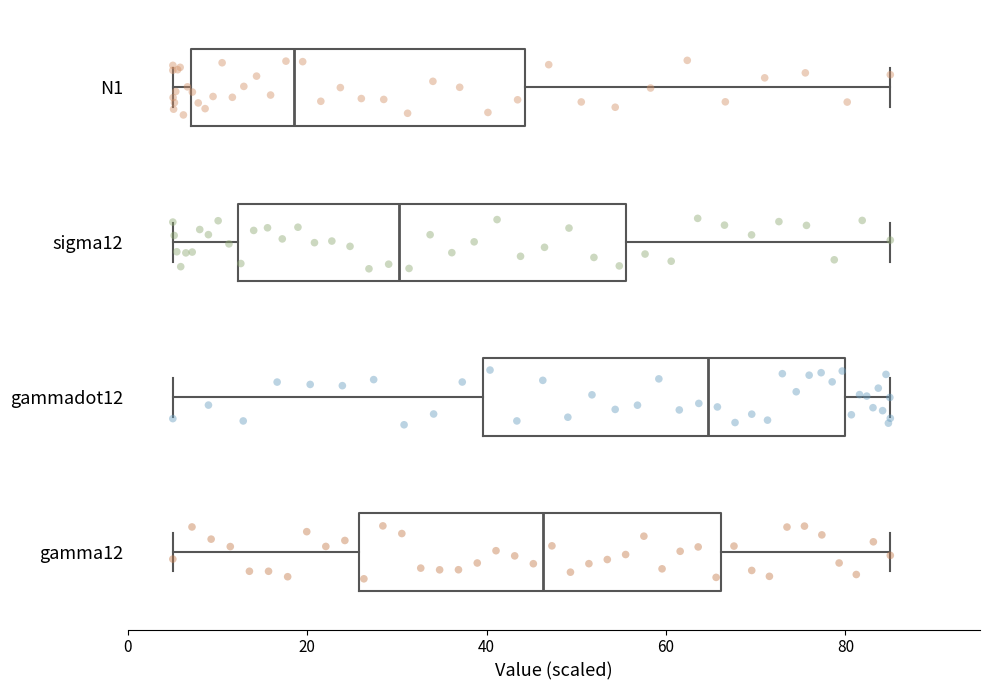

Which box is the widest, from its left edge to its right edge?

sigma12